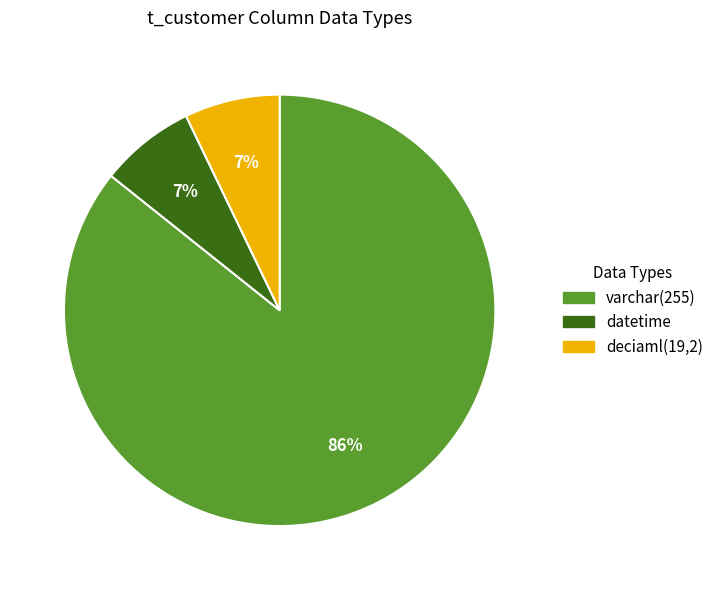

To the nearest percent, what percentage of the pie is datetime?

7%